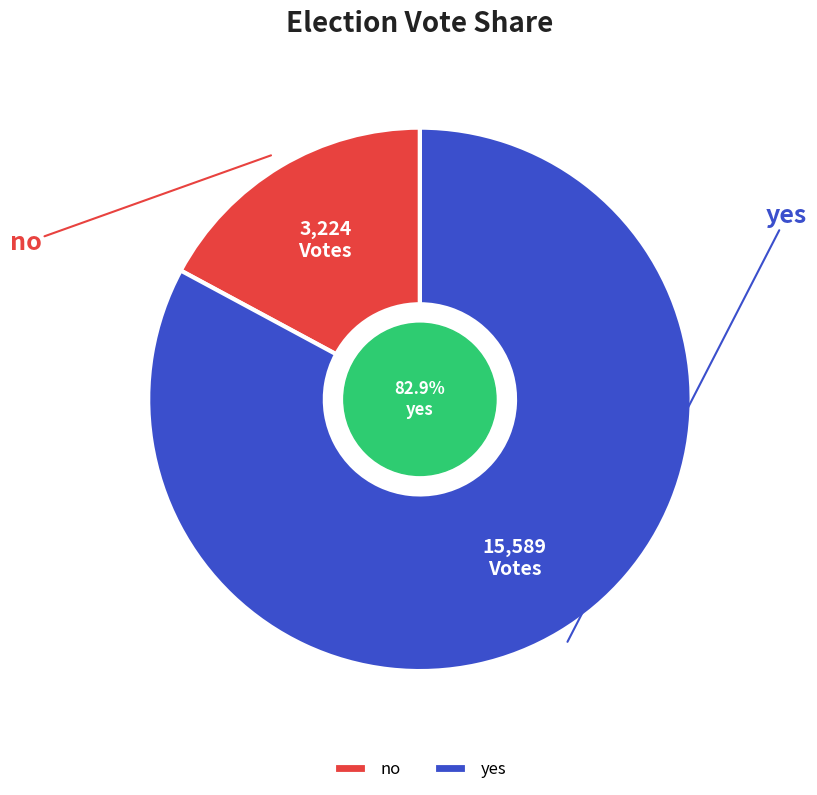

Rank the categories by value from lowest to highest.

no, yes